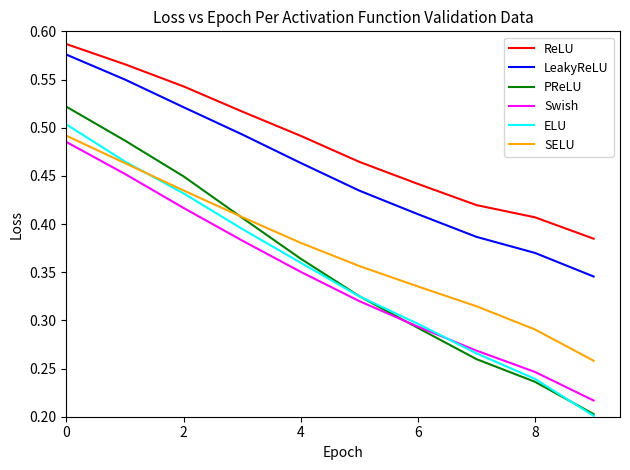

Which series has the largest total across all categories?

ReLU